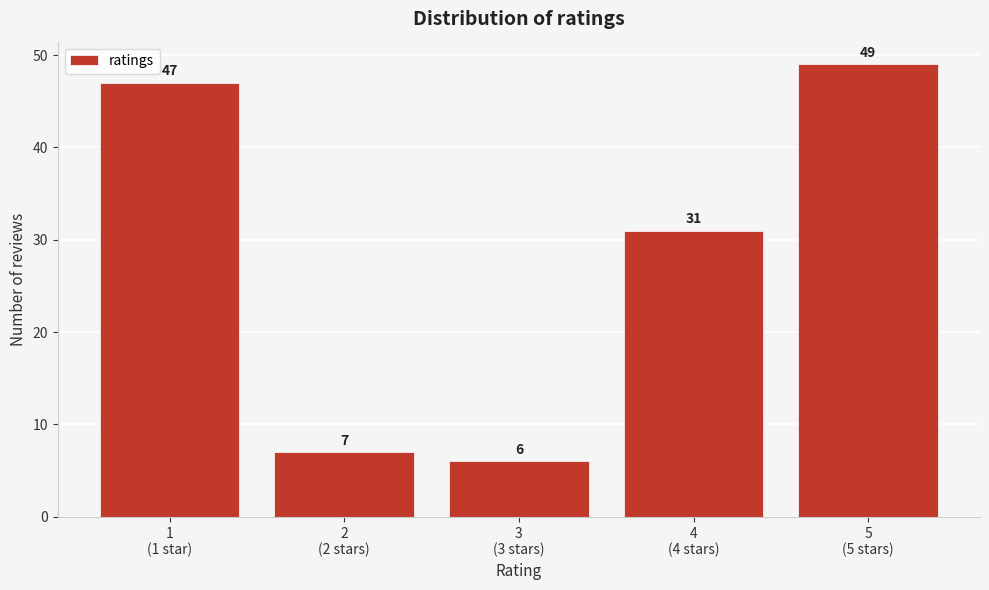

Reading left to right, extract all data points from this chart.

47	7	6	31	49